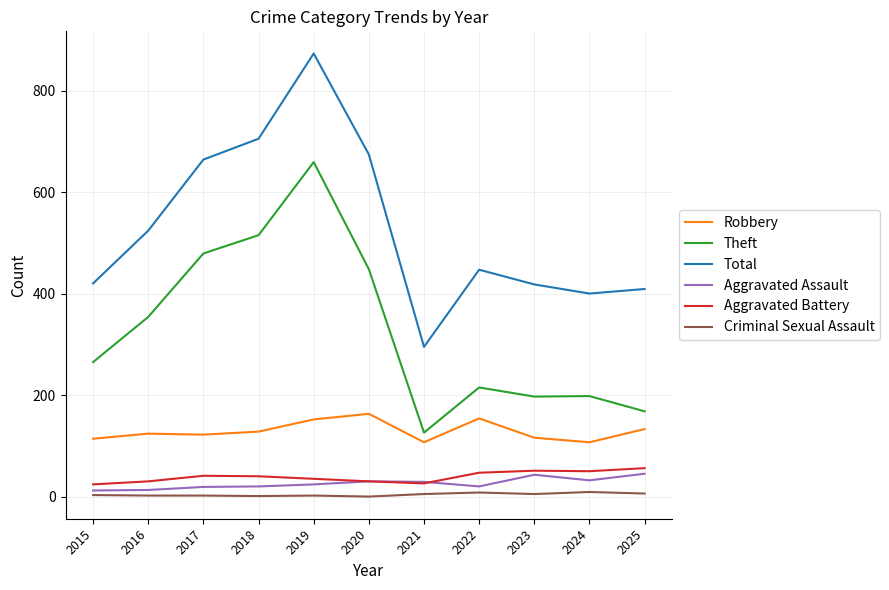

At which category is the sum across all series the highest?

2019